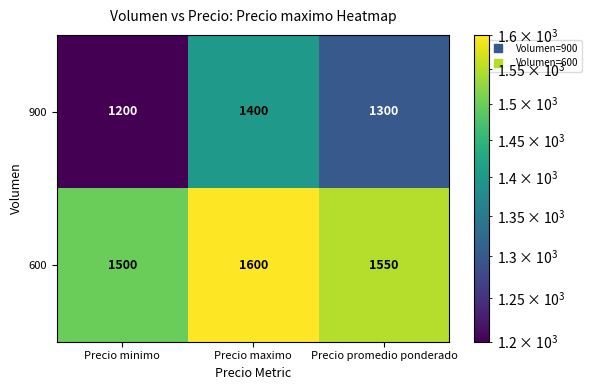

What is the maximum value shown in the chart?

1600